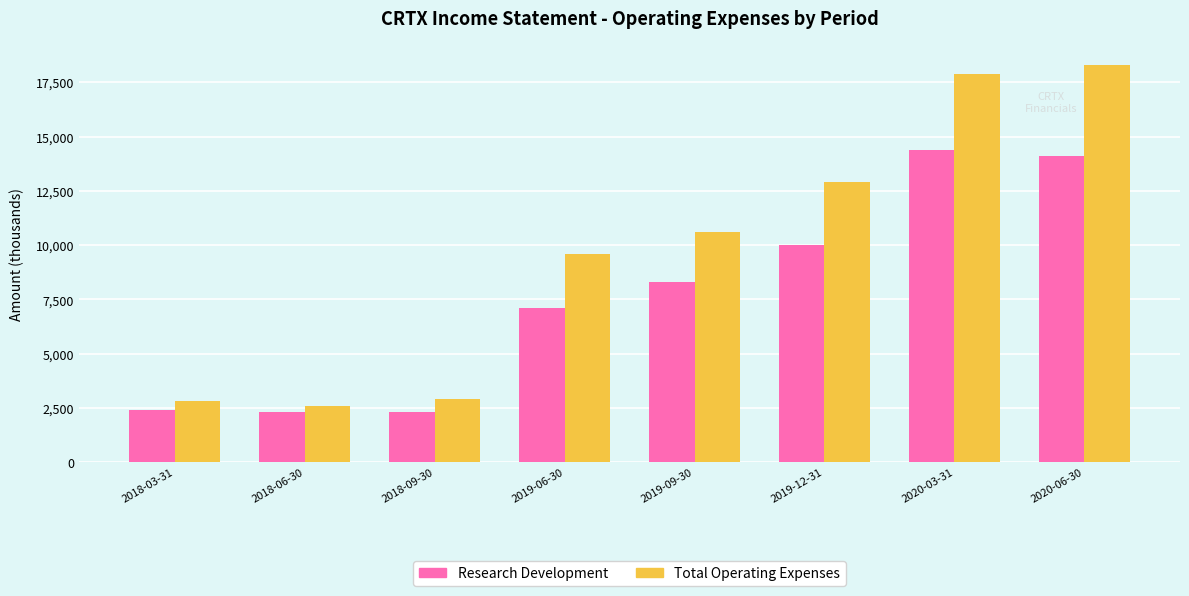

How many distinct data groups are displayed?

2